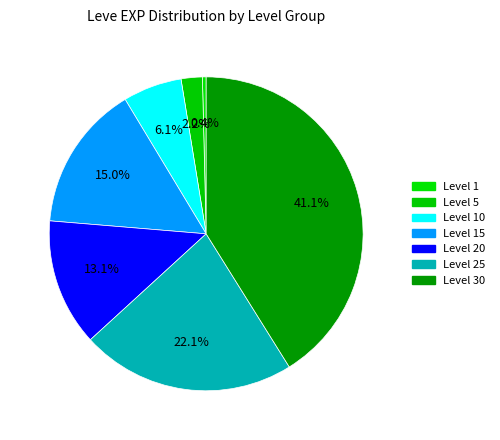

Which has a higher value, Level 30 or Level 20?

Level 30